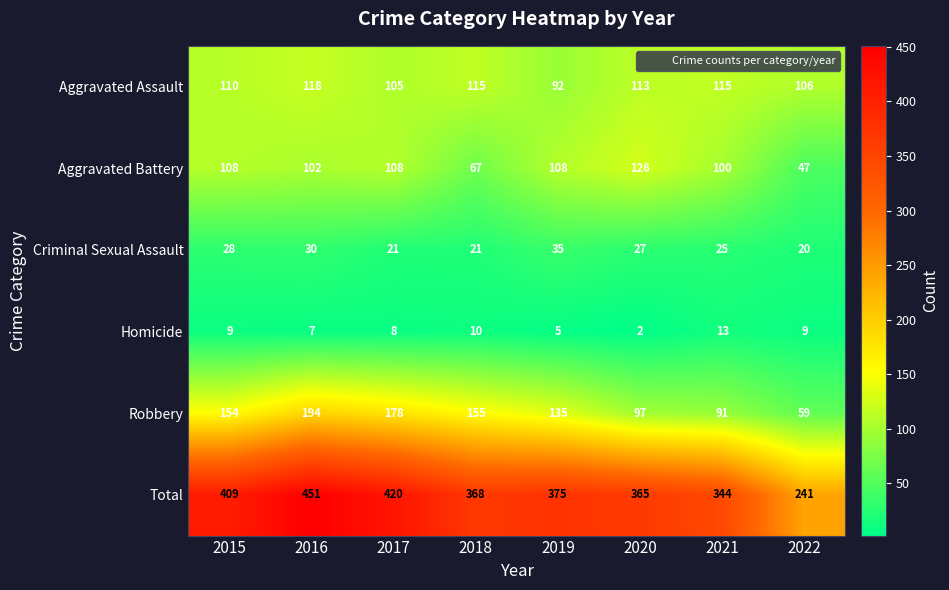

What is the greatest value displayed?

451